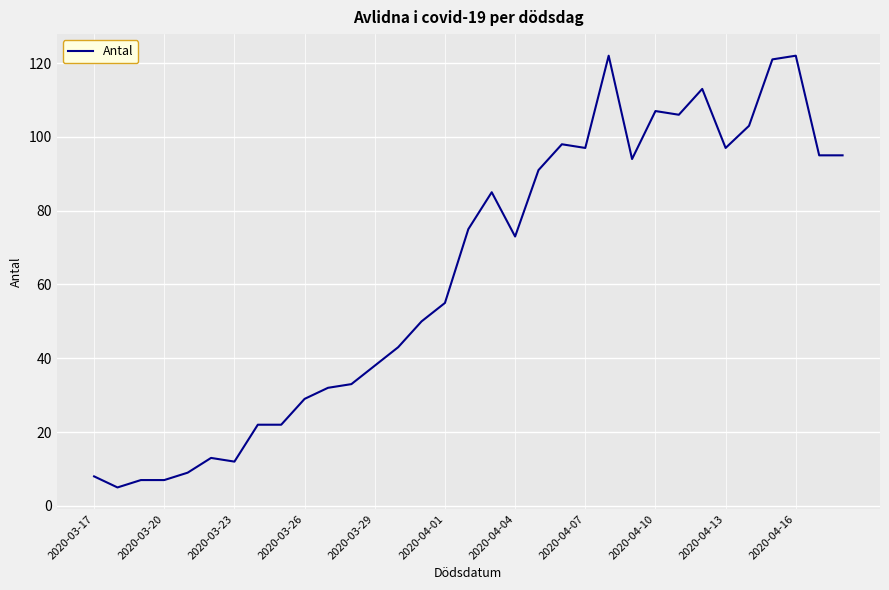

Reading left to right, transcribe all the data shown in this chart.

8	5	7	7	9	13	12	22	22	29	32	33	38	43	50	55	75	85	73	91	98	97	122	94	107	106	113	97	103	121	122	95	95